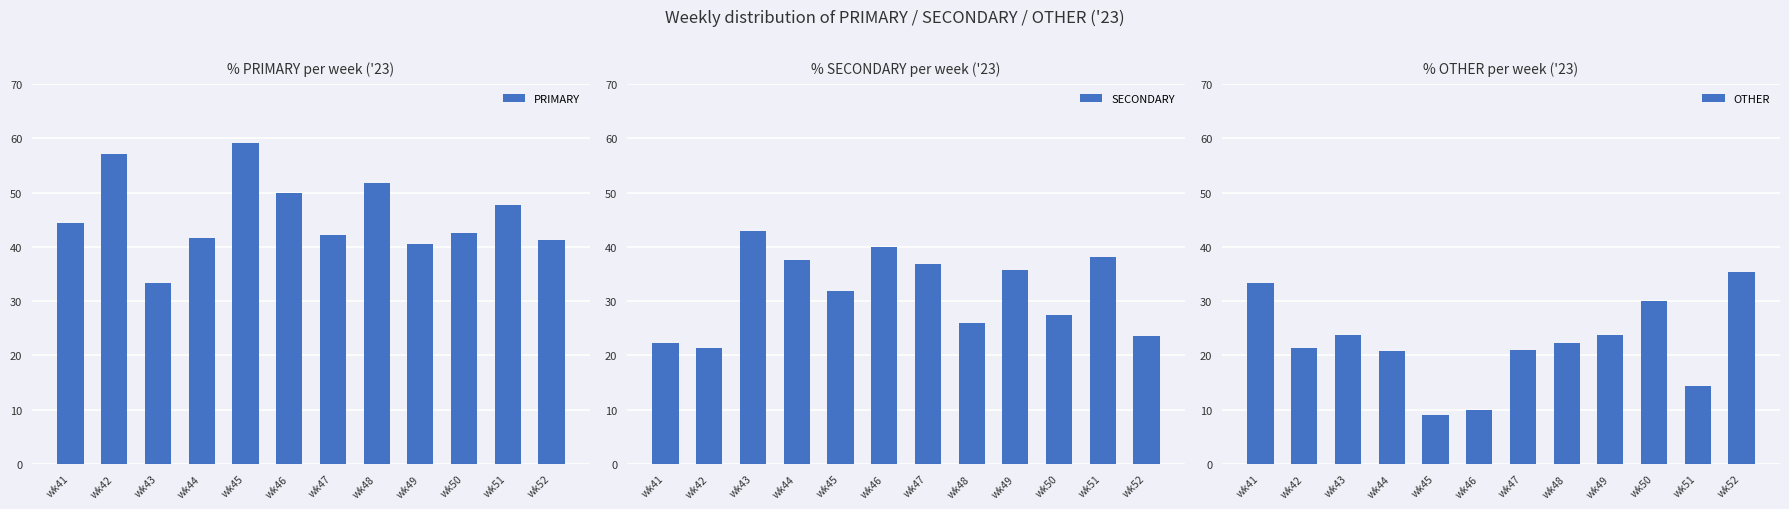

What is the difference between the PRIMARY values at wk49 and wk51?

7.1